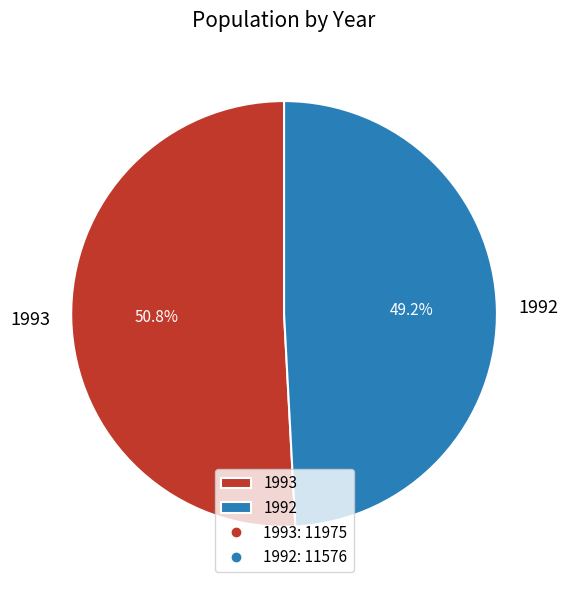

How many slices are in this pie chart?

2